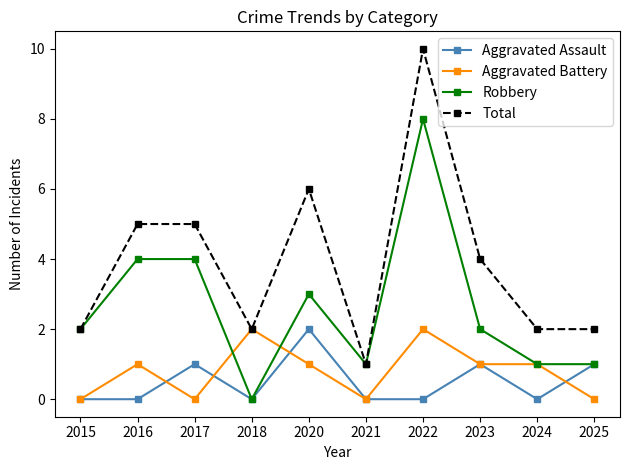

Which series has the largest range (max minus min)?

Total